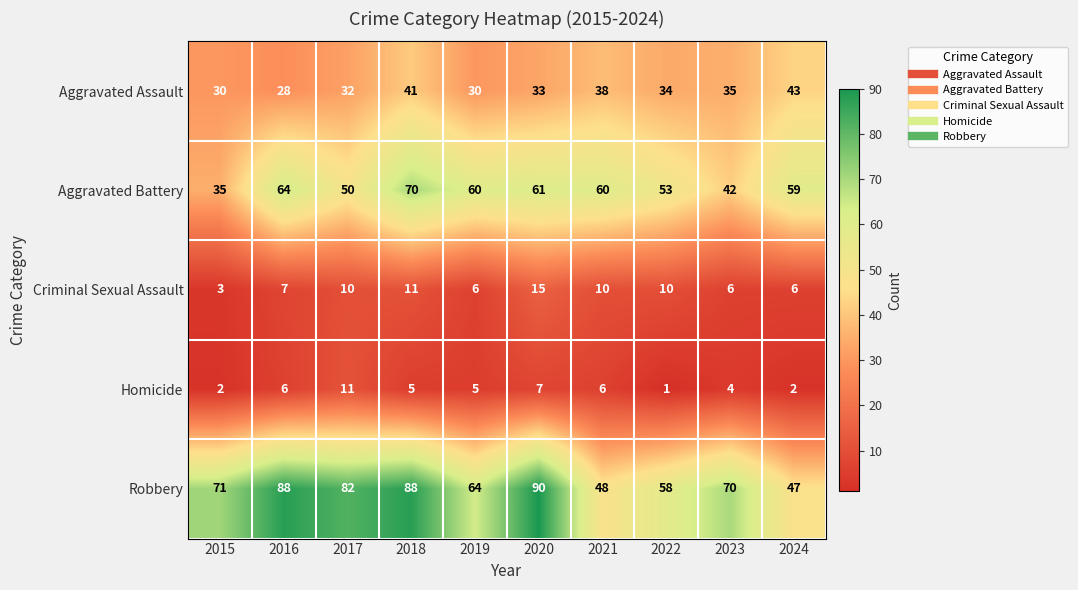

Which series has the widest spread of values?

Robbery